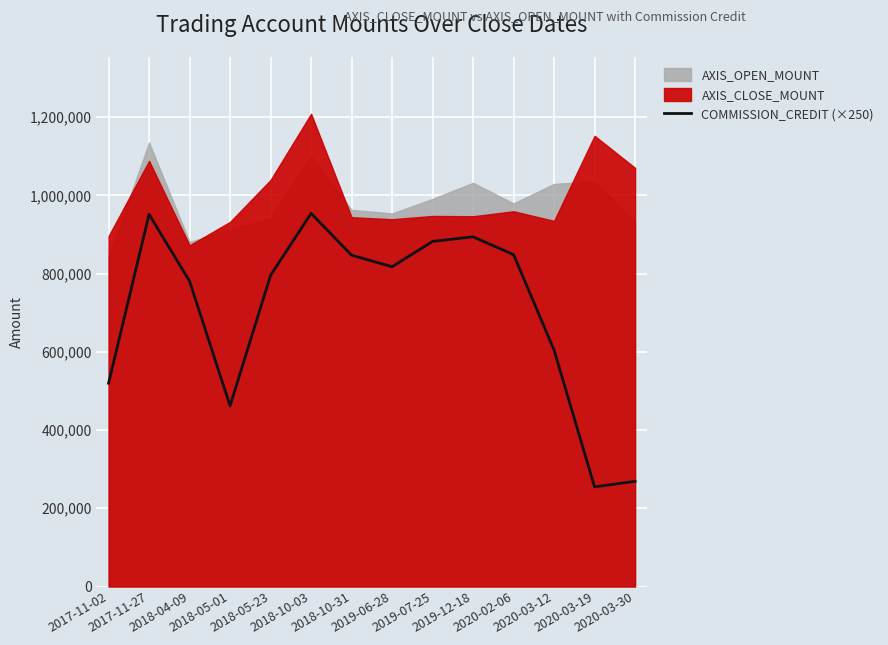

What is the minimum value for COMMISSION_CREDIT (×250)?

254750